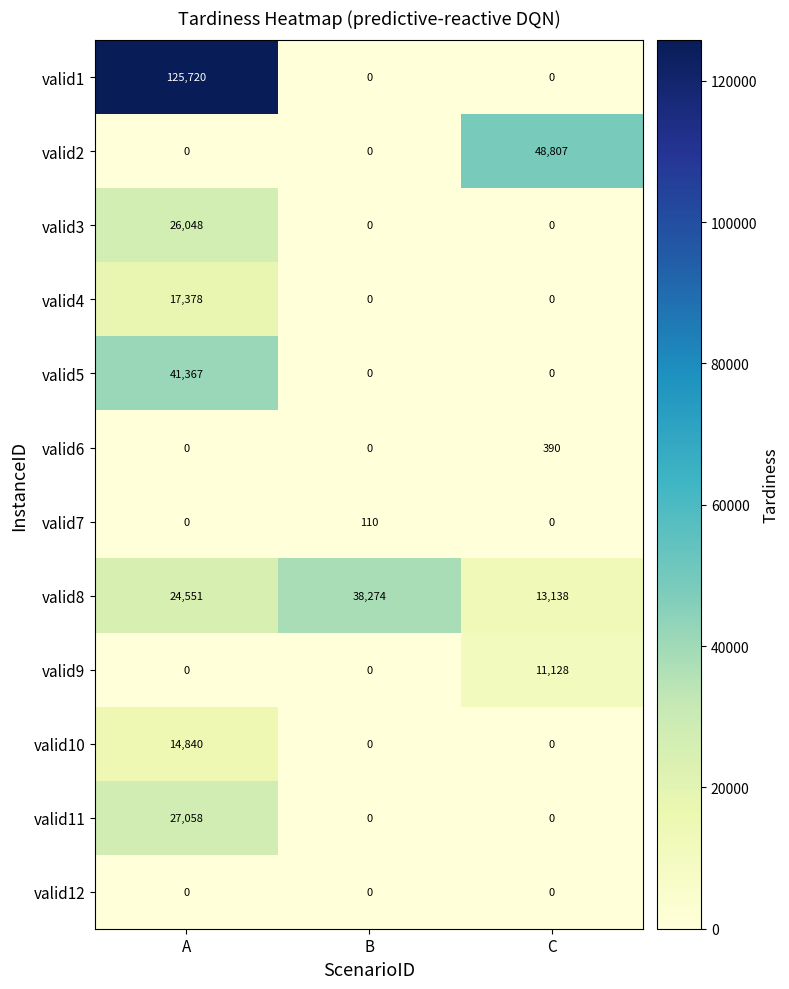

Rank the series by their maximum value, from highest to lowest.

valid1, valid2, valid5, valid8, valid11, valid3, valid4, valid10, valid9, valid6, valid7, valid12